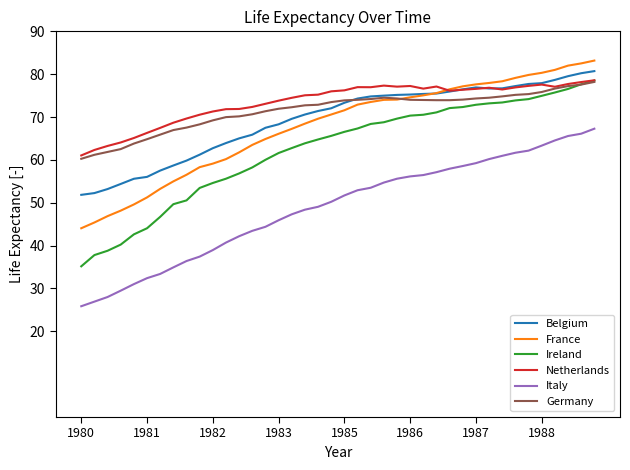

Which series has the widest spread of values?

Ireland